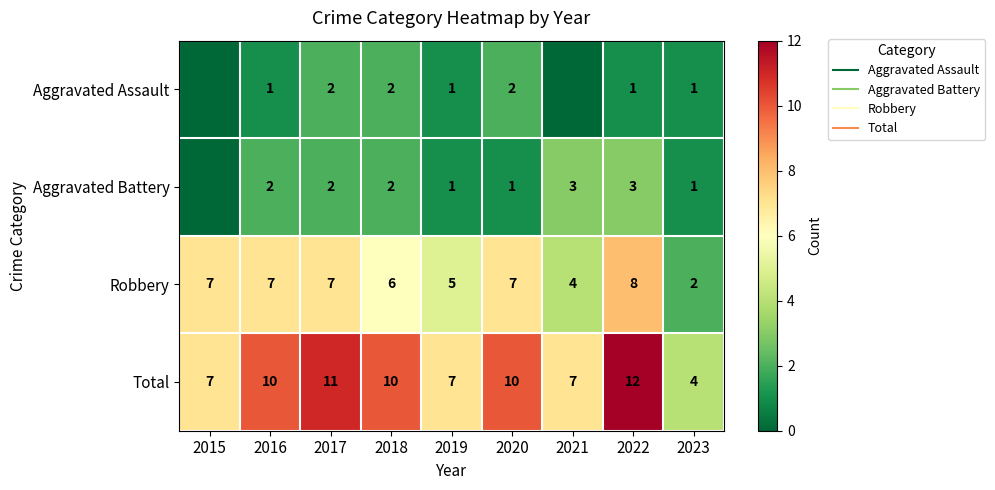

At which label does Robbery reach its minimum?

2023